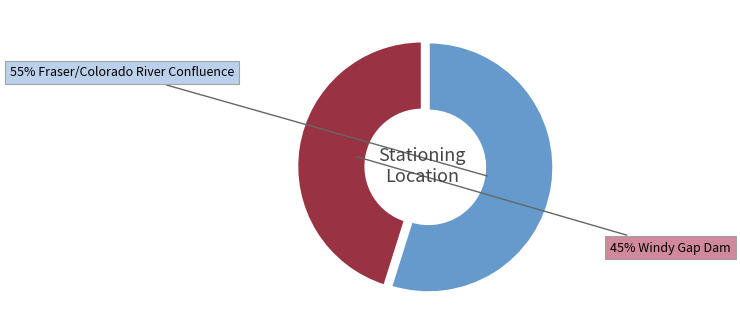

Is there any slice that represents more than half of the pie?

Yes